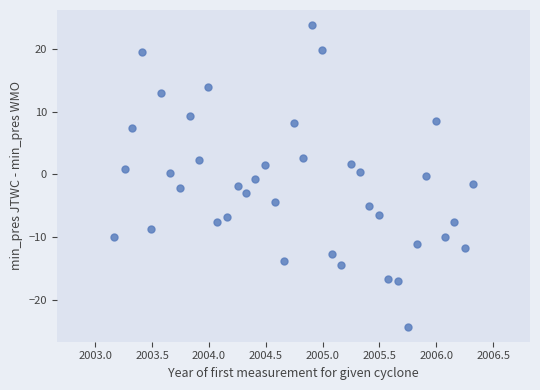

What is the range of Y values (max minus min)?

48.1